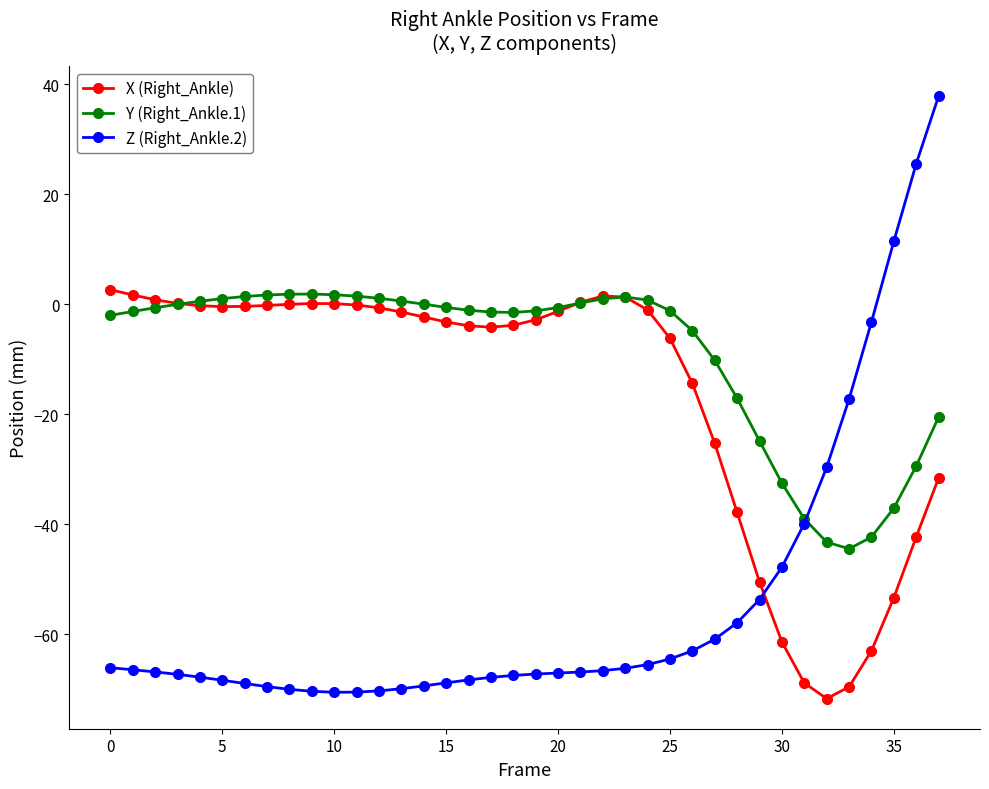

Which series has the largest total across all categories?

Y (Right_Ankle.1)